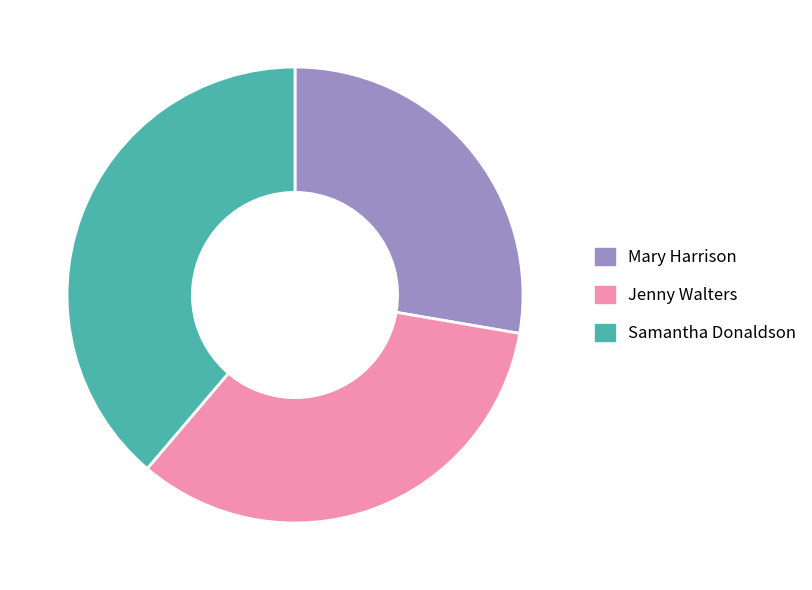

What is the ratio of the value at Samantha Donaldson to the value at Jenny Walters?

1.2